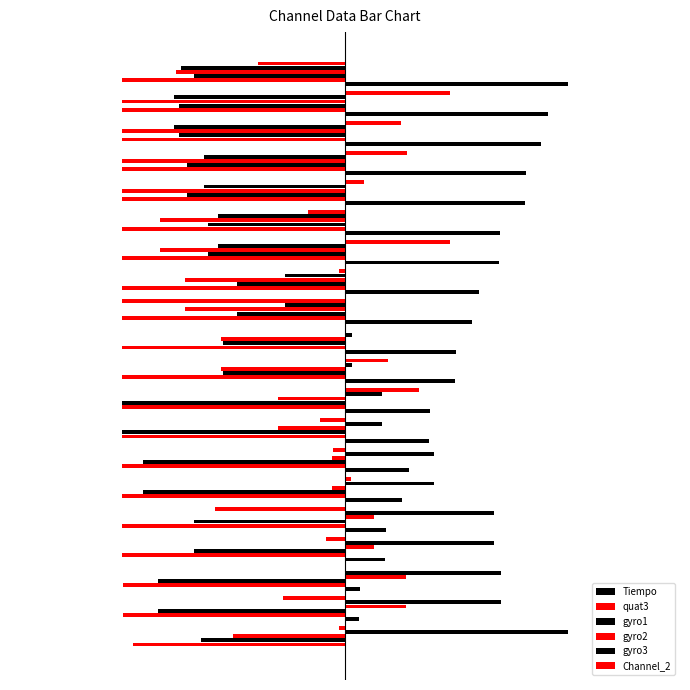

What are all the series names shown in the legend?

Tiempo, quat3, gyro1, gyro2, gyro3, Channel_2